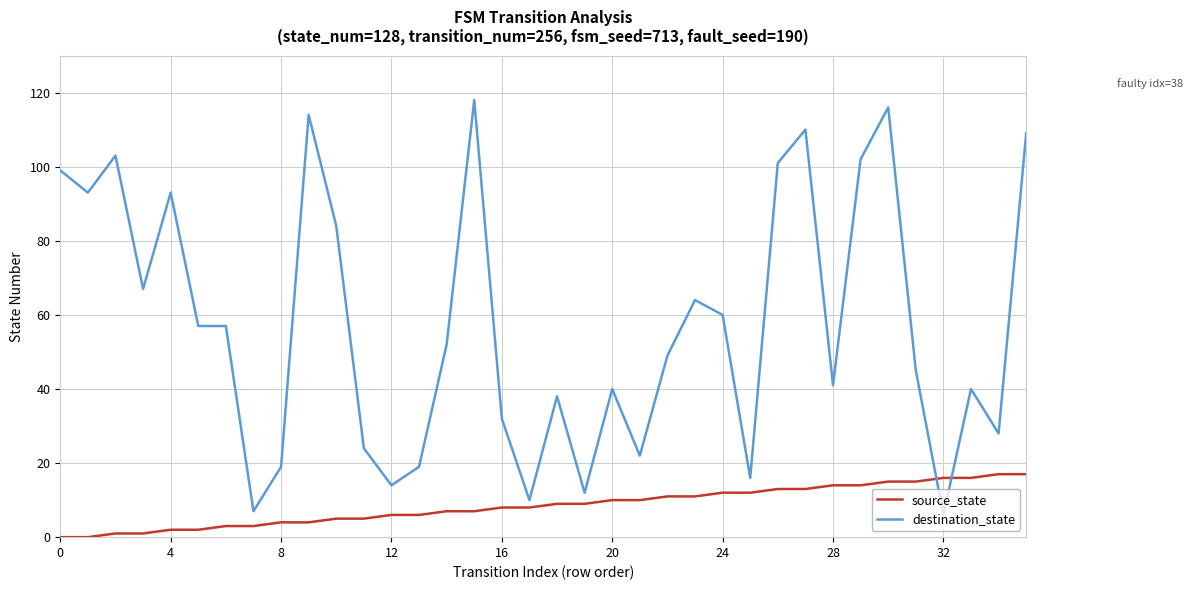

What are all the series names shown in the legend?

source_state, destination_state